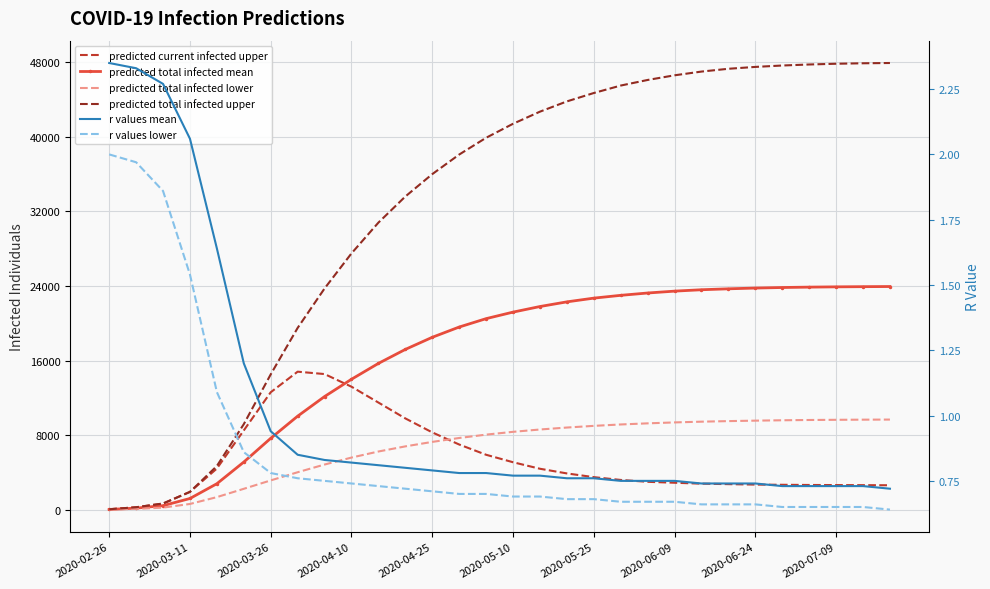

What is the minimum value for predicted total infected upper?

54.0